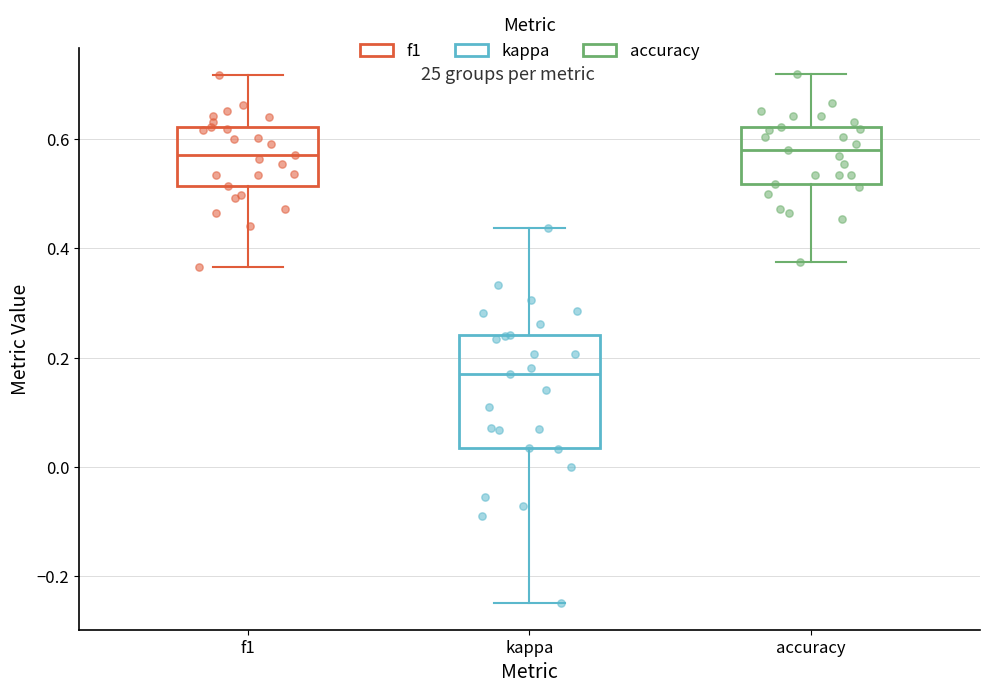

Which box is the tallest, from its lower edge to its upper edge?

kappa